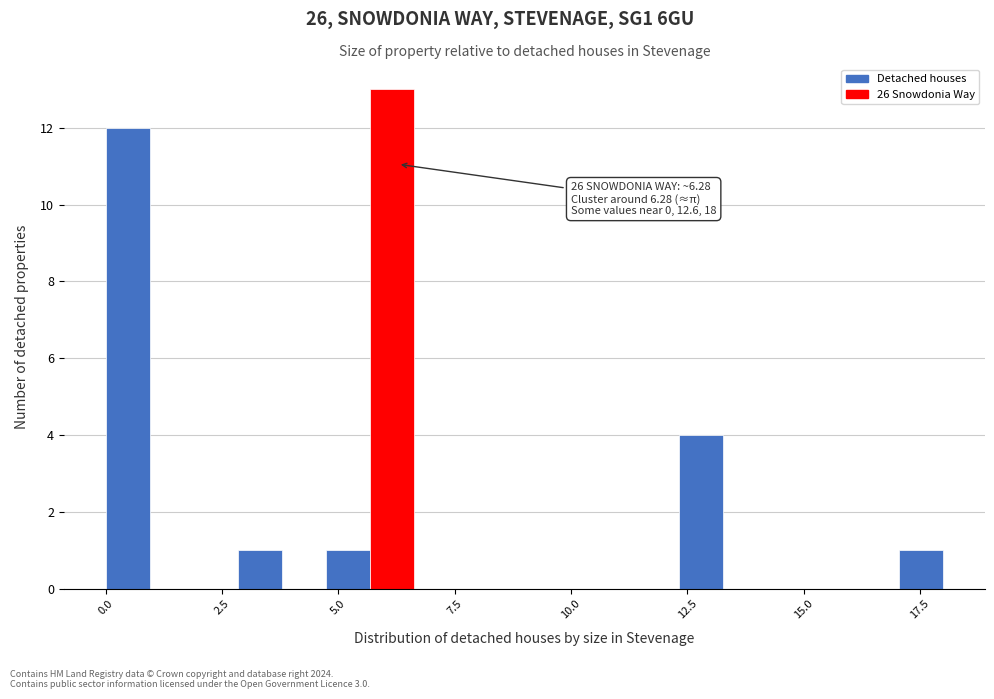

Around what value on the x-axis is the tallest bar? Give the approximate position of its centre, as read against the axis.

6.0